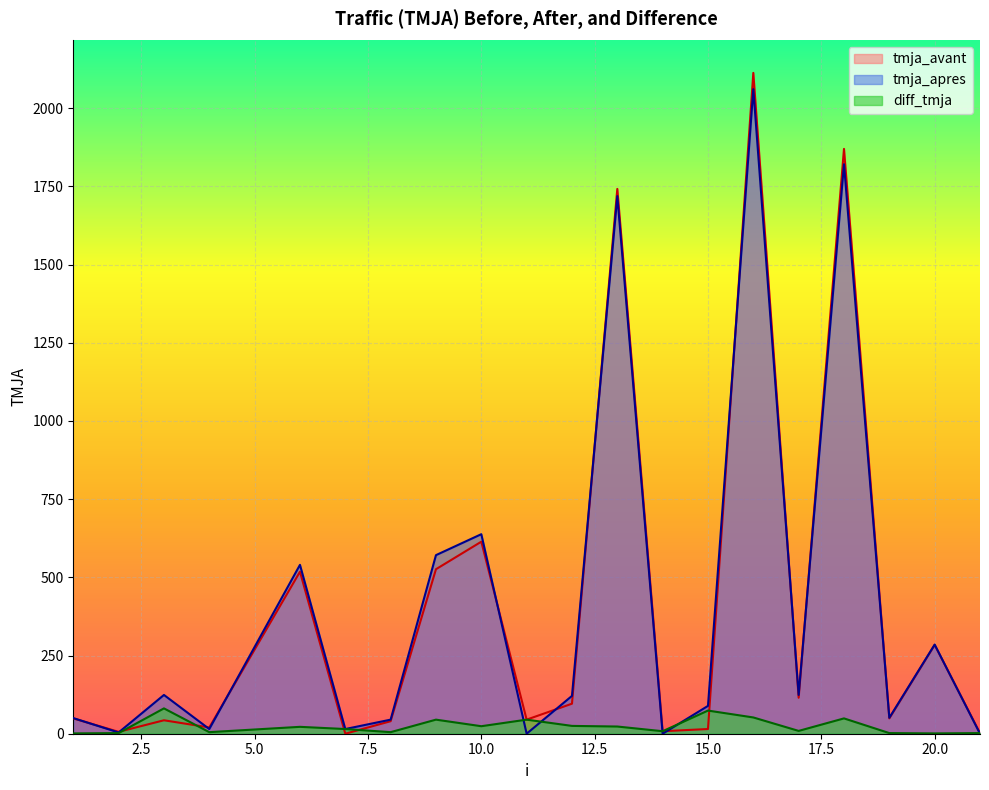

The value of diff_tmja at 4 is 8. True or false?

False